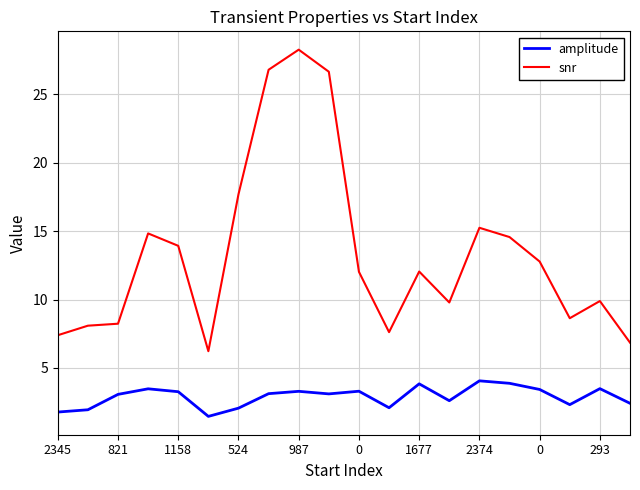

List the series in order of their peak value, highest first.

snr, amplitude